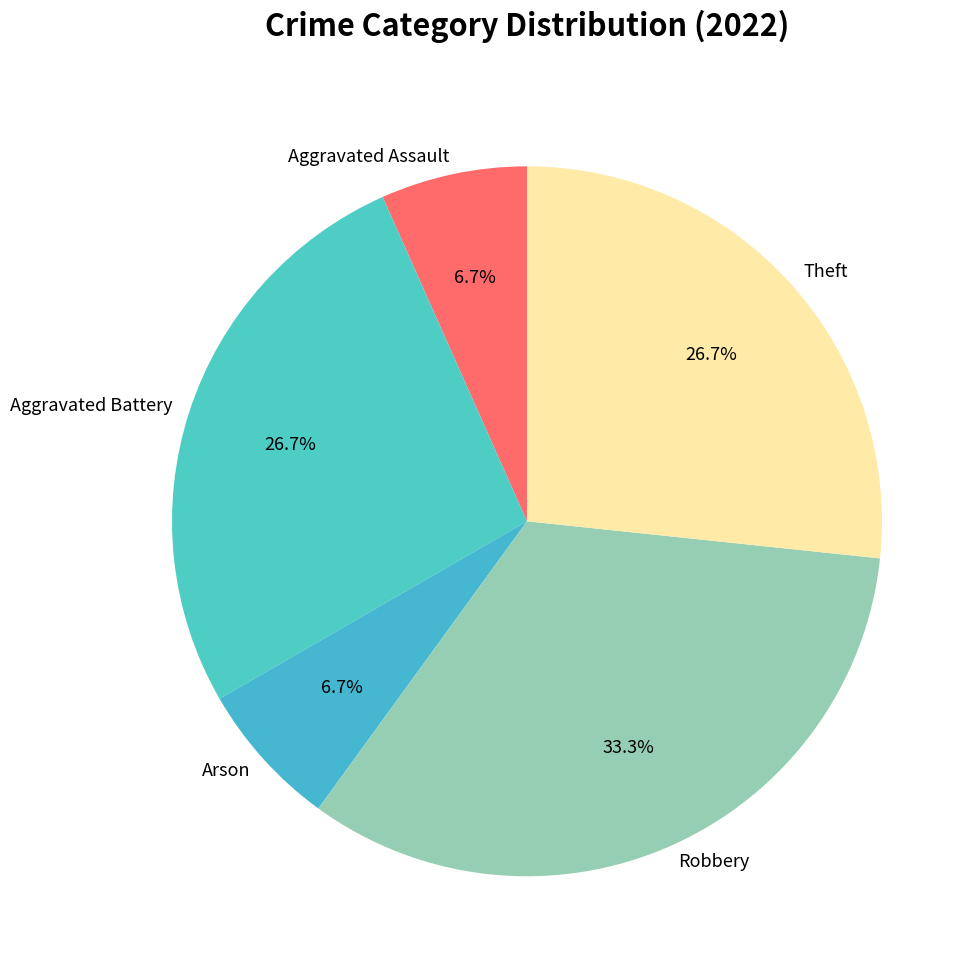

To the nearest percent, what portion does Arson represent?

7%